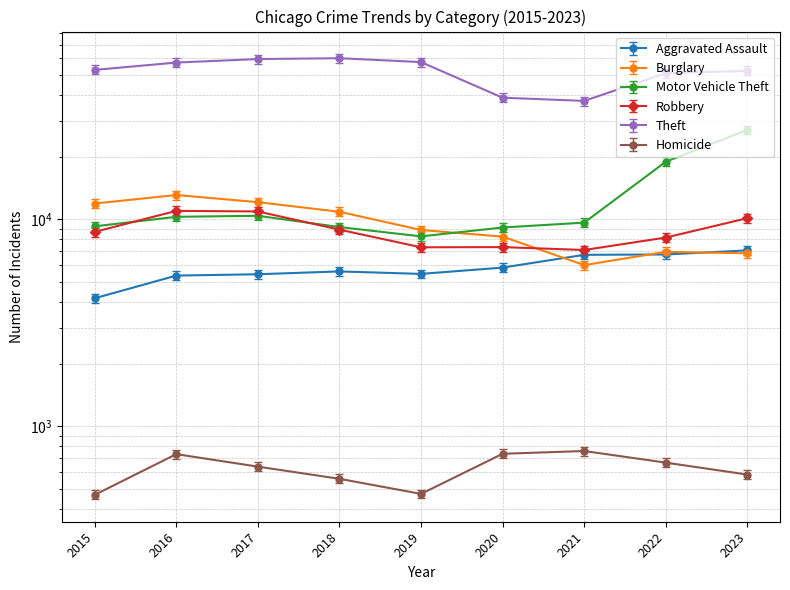

In Motor Vehicle Theft, how many points are higher than both neighbors (excluding endpoints)?

1